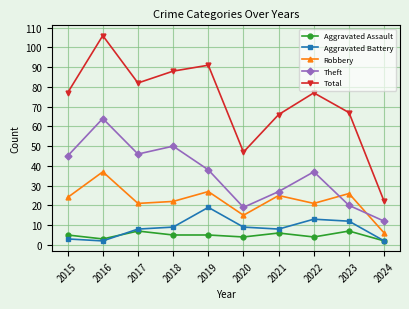

What is the spread (max minus min) of values at 2022?

73